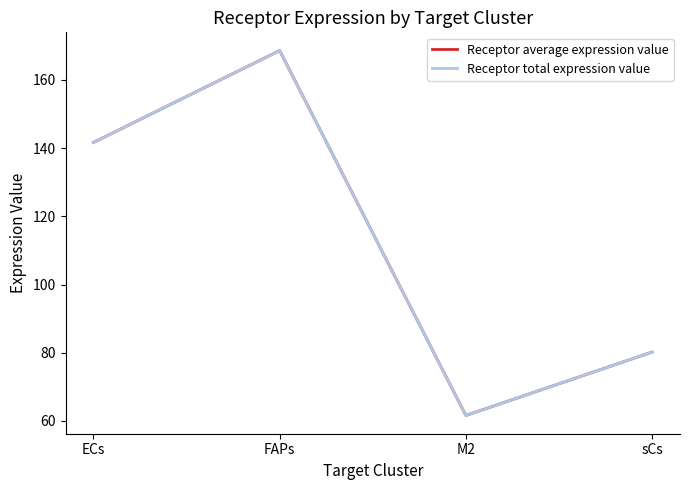

What position from the right is FAPs?

3